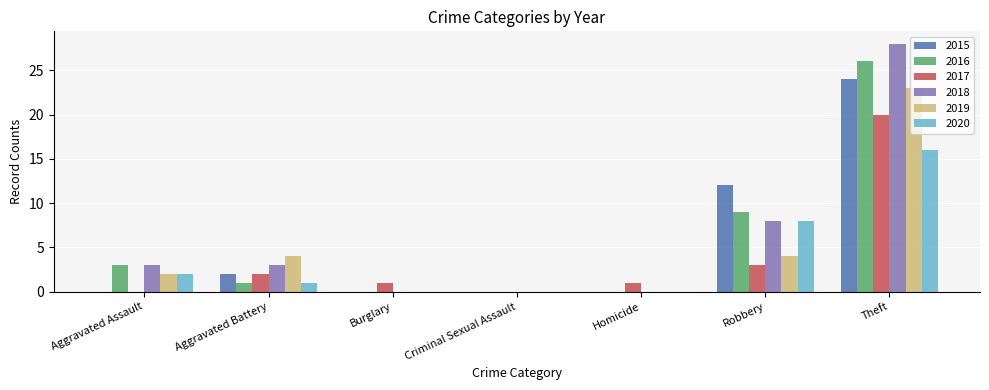

True or false: 2018 has a value of 0 at Burglary.

True